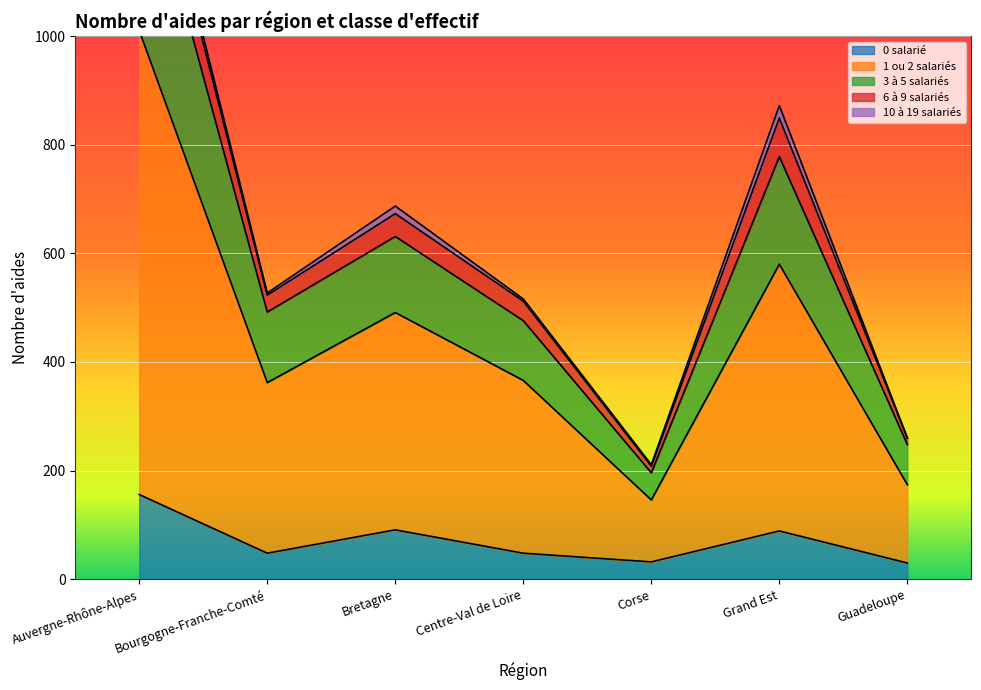

What is the label of the 5th point from the left?

Corse